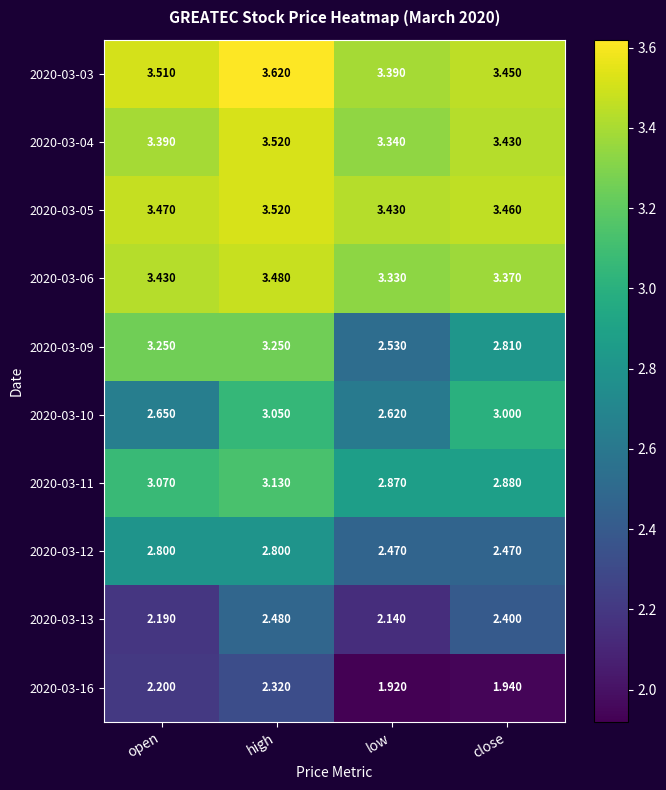

Which series has the largest total across all categories?

2020-03-03